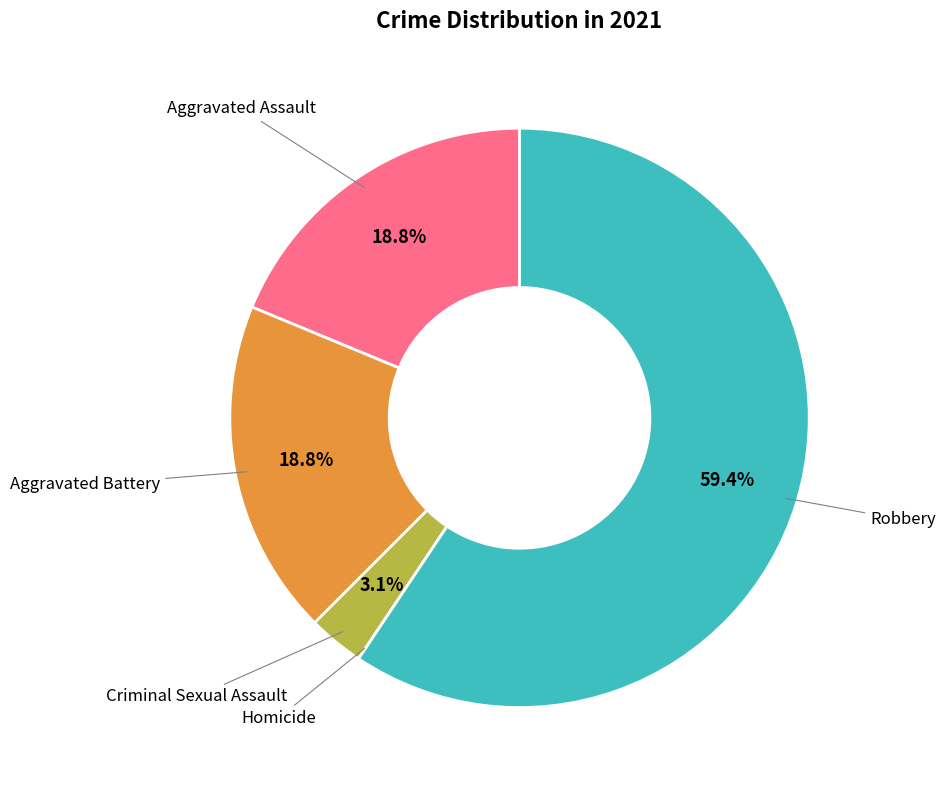

To the nearest percent, what is the difference between the Robbery and Aggravated Assault slice percentages?

41%